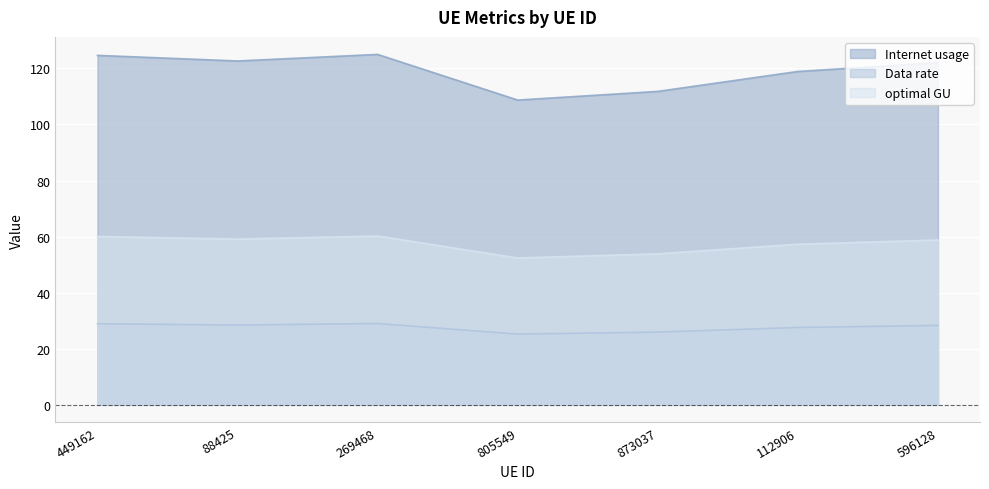

The Data rate series shows 25.9 at 873037. True or false?

True